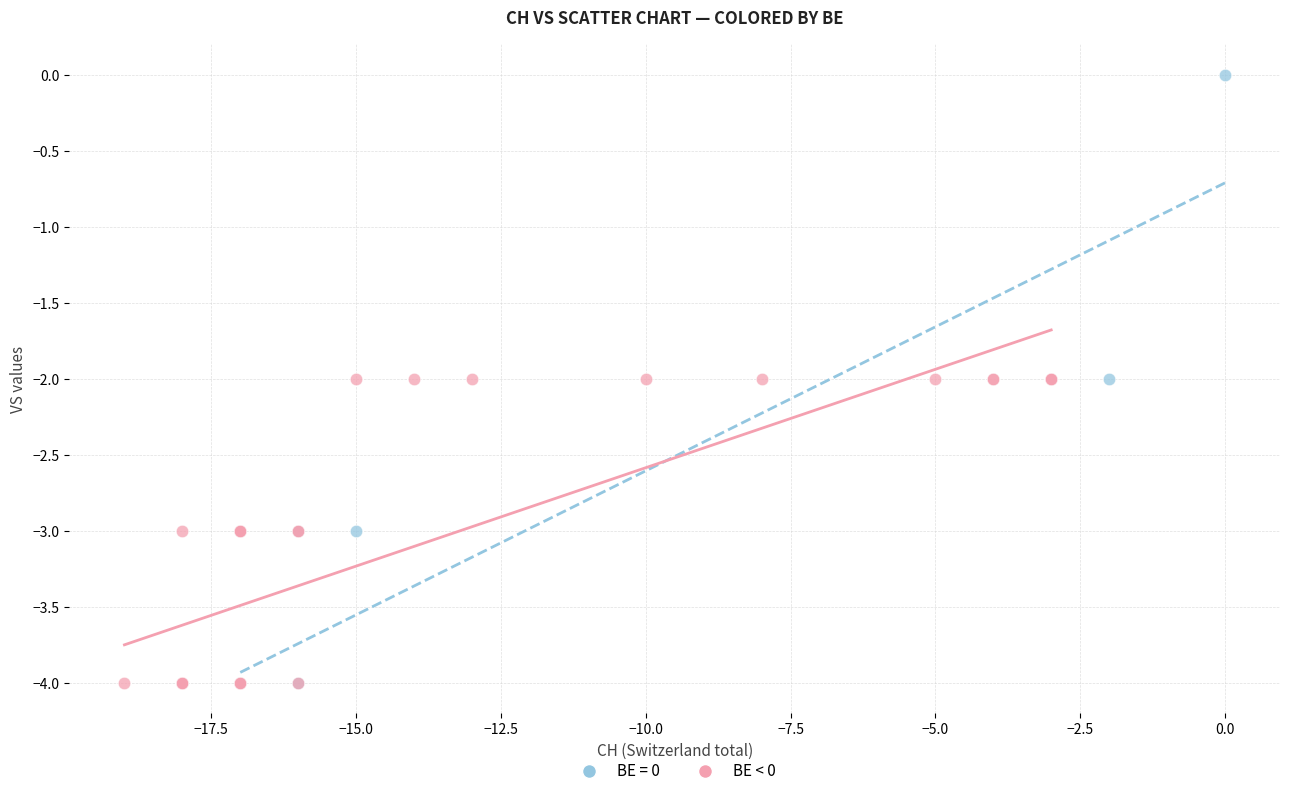

Which series has the widest spread of Y values?

BE = 0